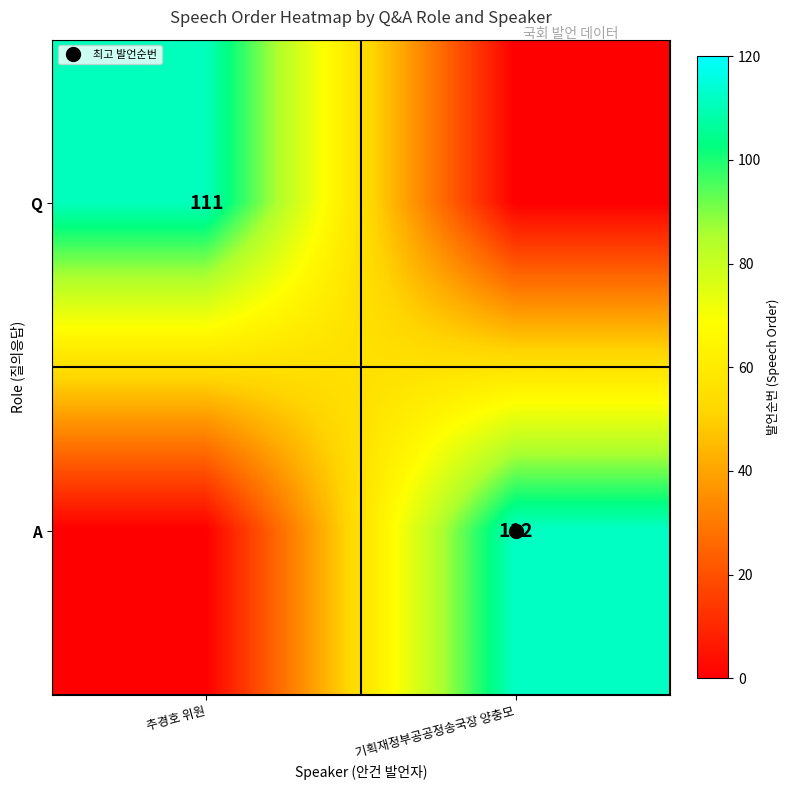

The value of A at 기획재정부공공정송국장 양충모 is 112. True or false?

True